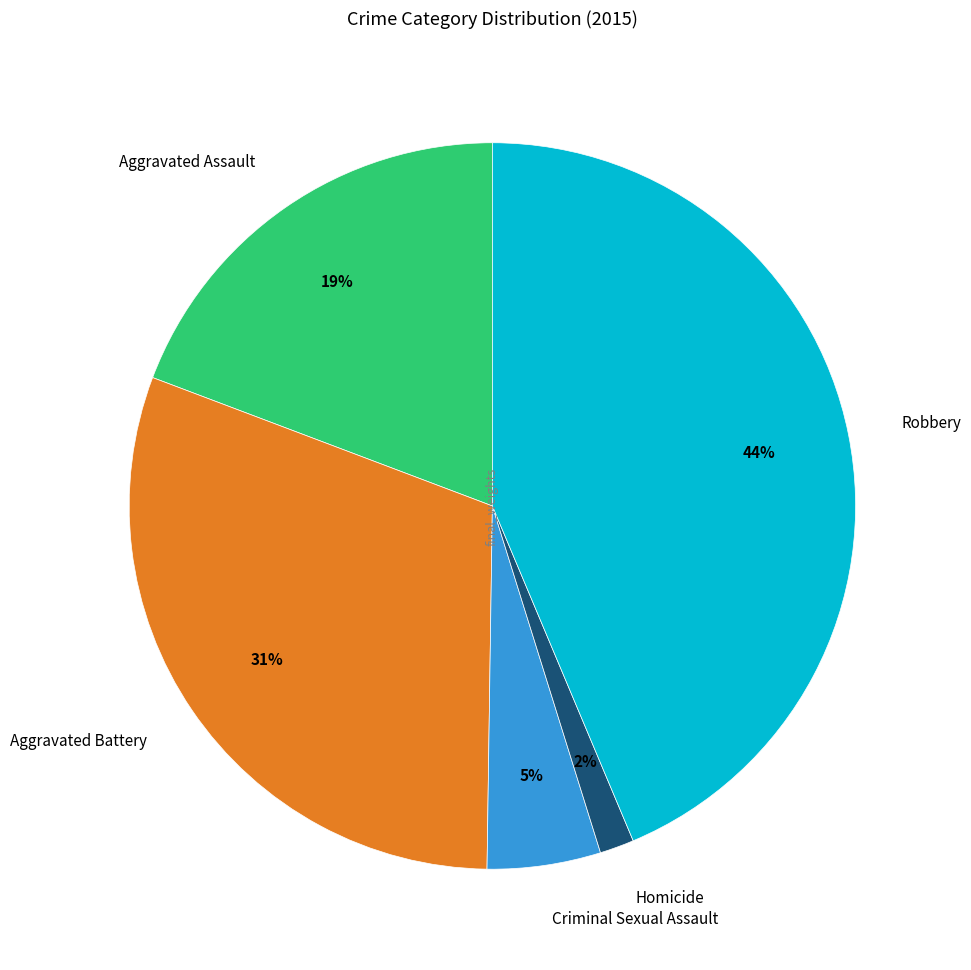

True or false: Aggravated Battery accounts for 31% of the total.

True